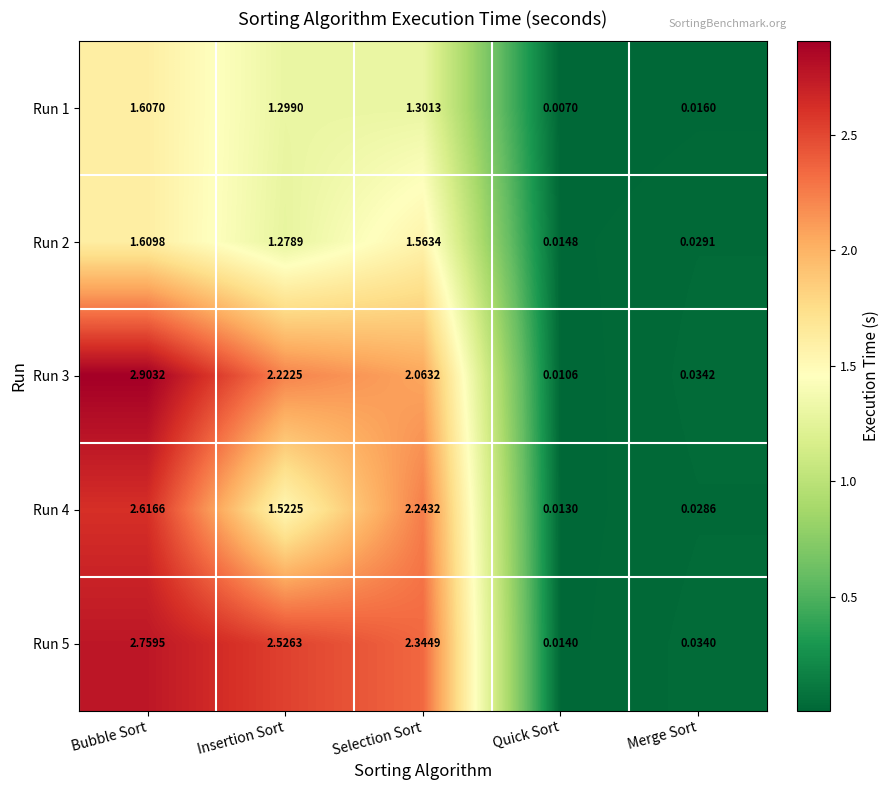

Which series has the widest spread of values?

Run 3